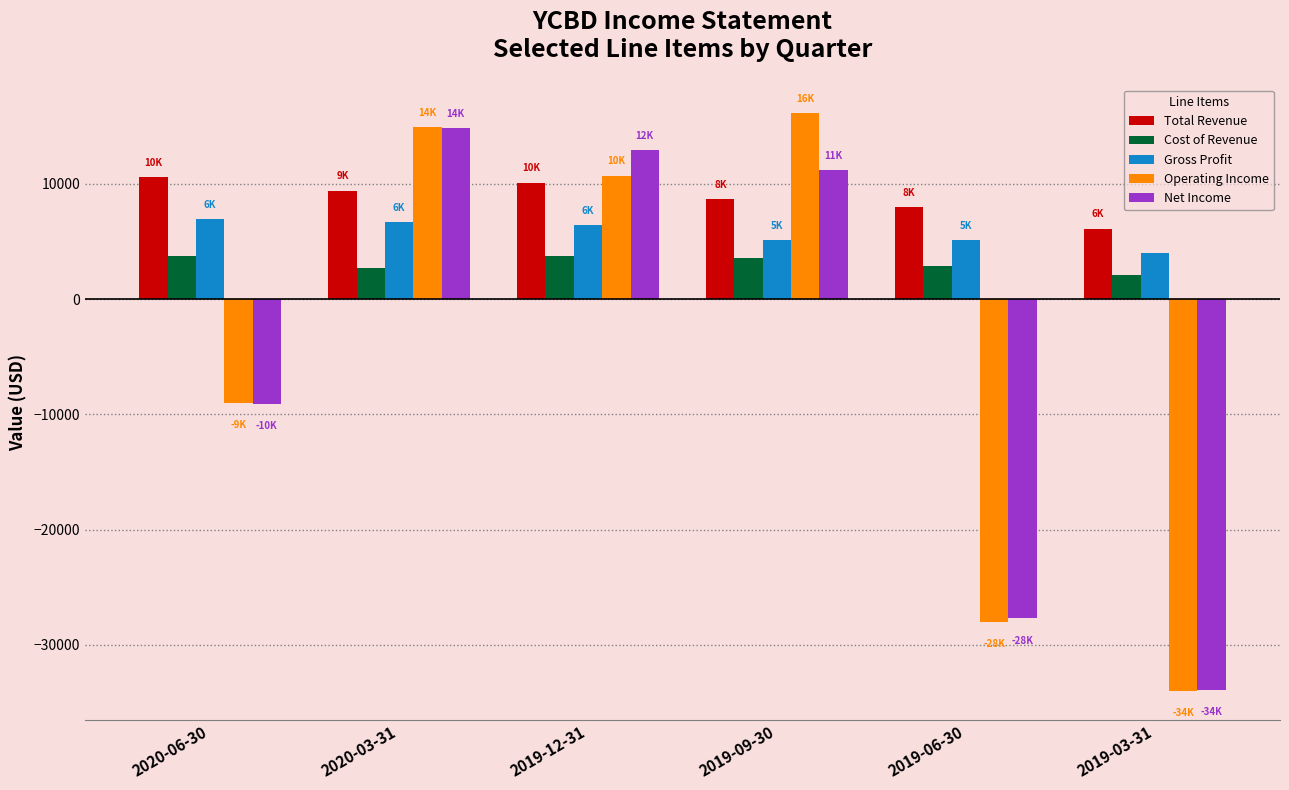

What is the minimum value for Total Revenue?

6100